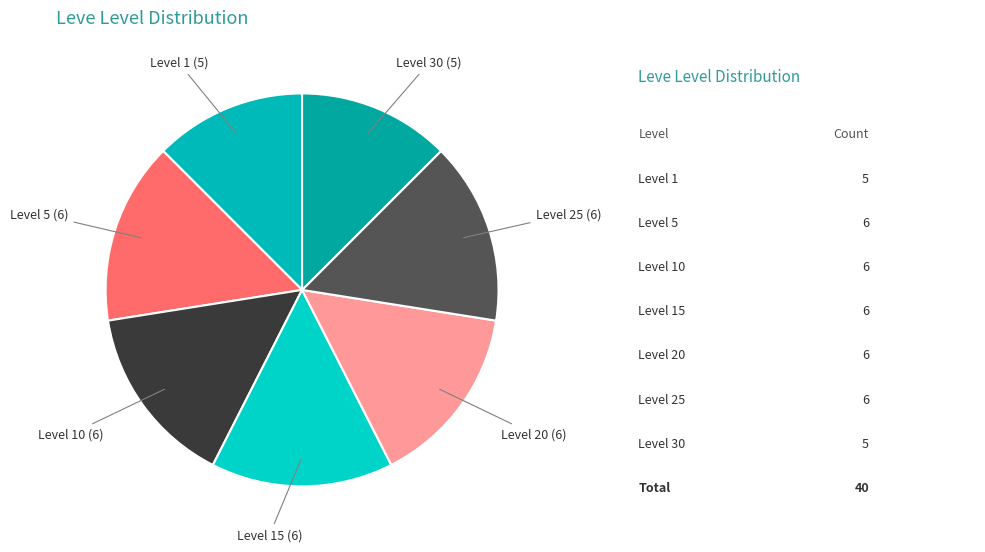

Combined, do Level 20 and Level 5 account for over 50%?

No